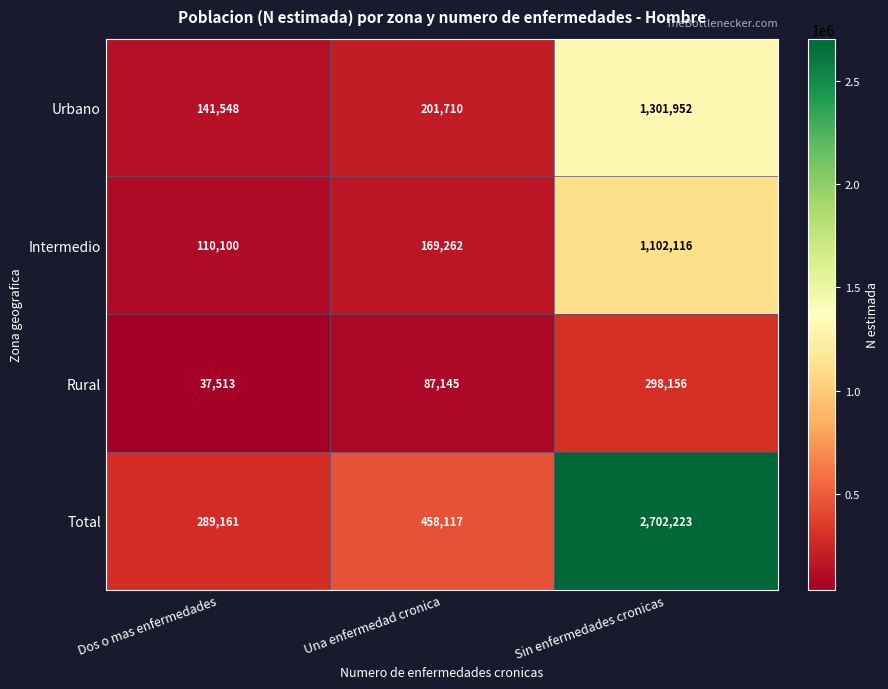

Which series changed the most between Dos o mas enfermedades and Una enfermedad cronica?

Total